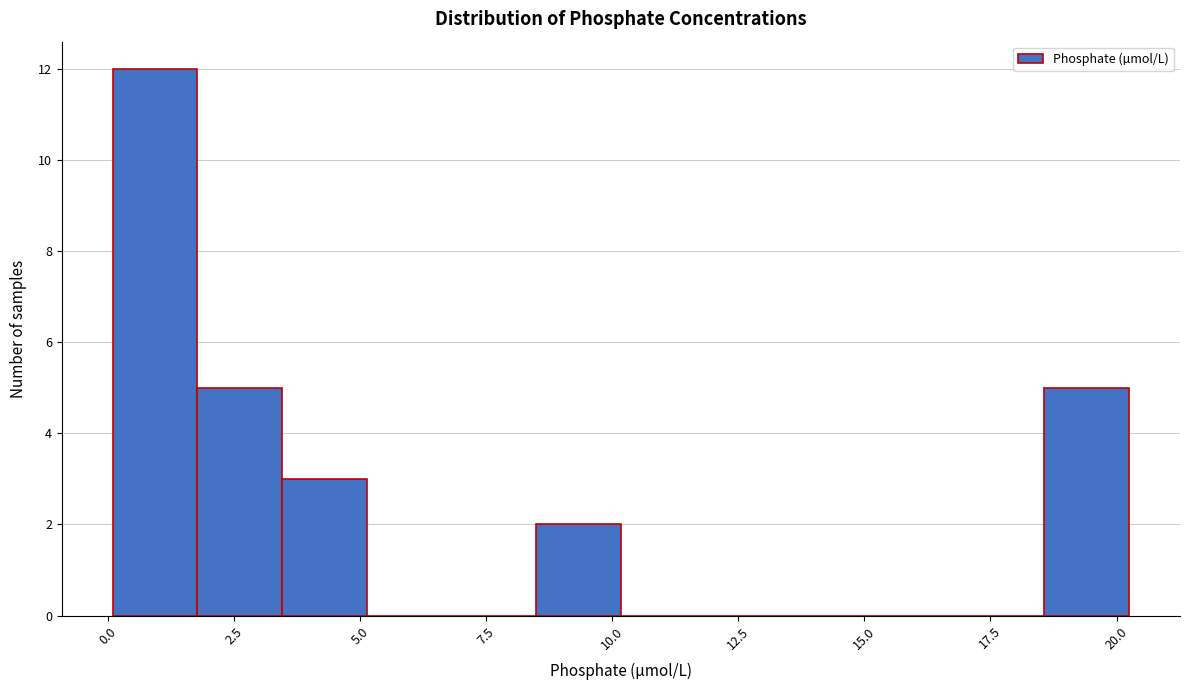

Around what value on the x-axis is the tallest bar? Give the approximate position of its centre, as read against the axis.

1.0